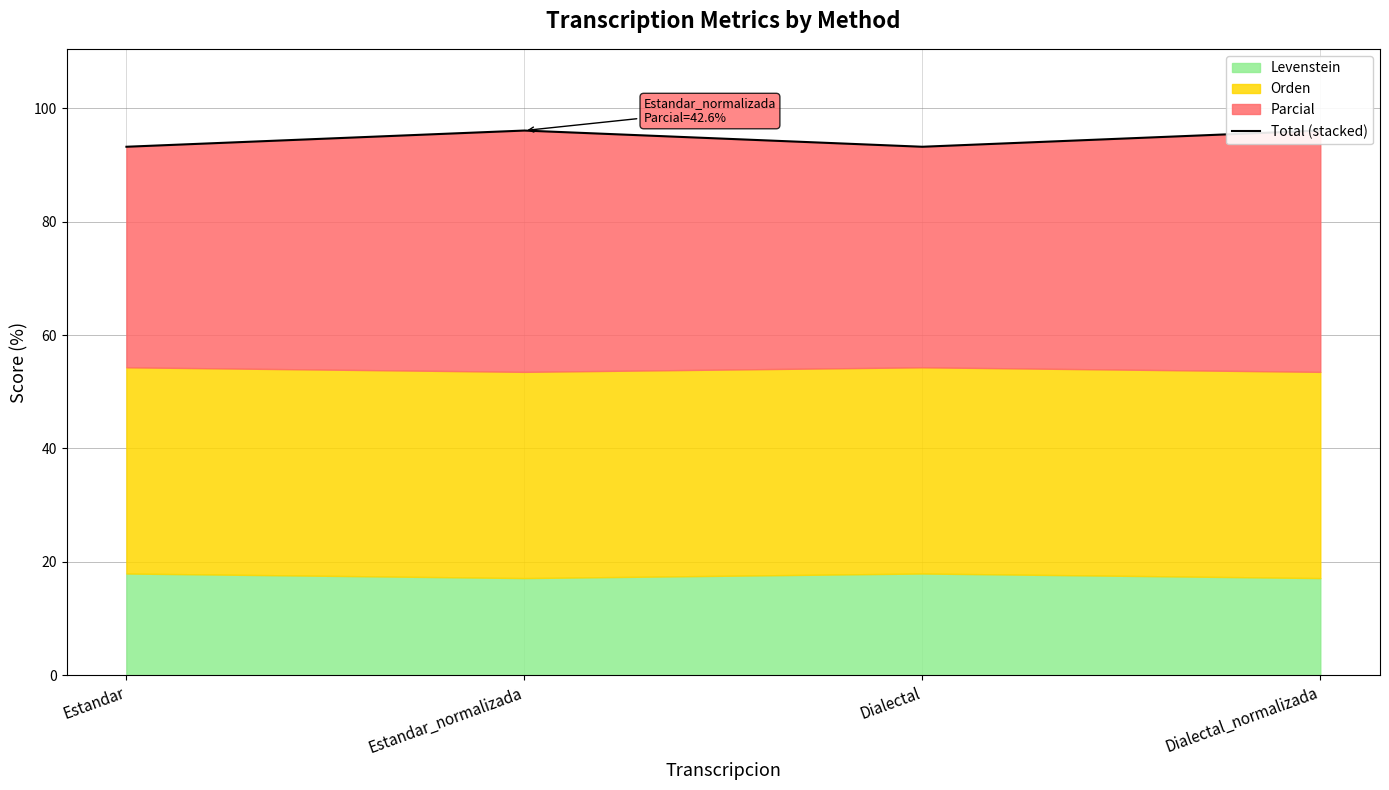

How many data points are less than 96?

2